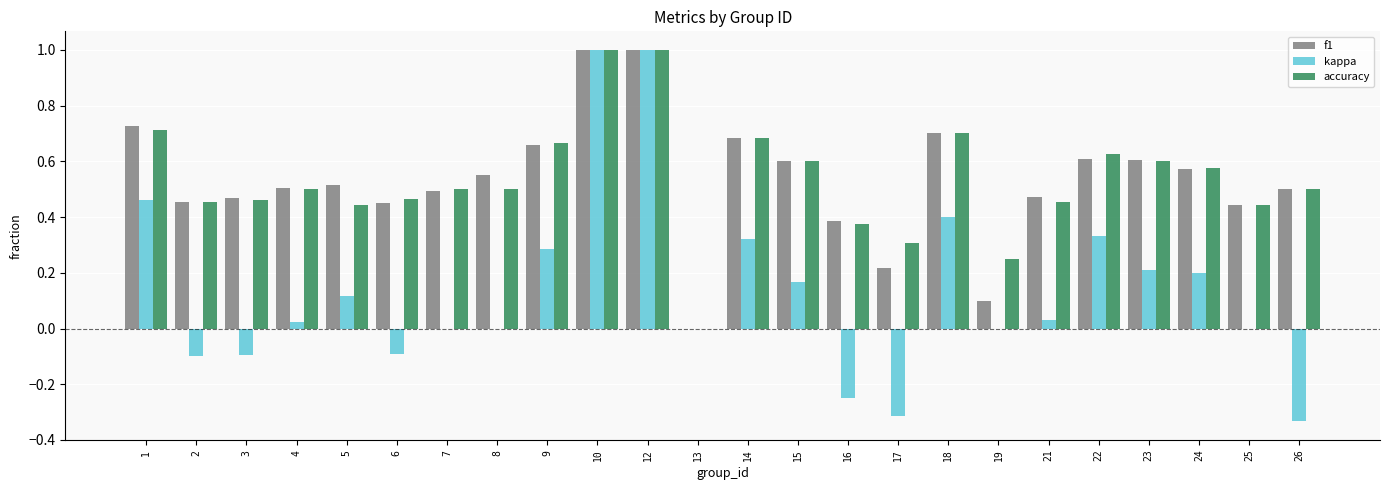

True or false: f1 has a value of 0.5 at 7.

True